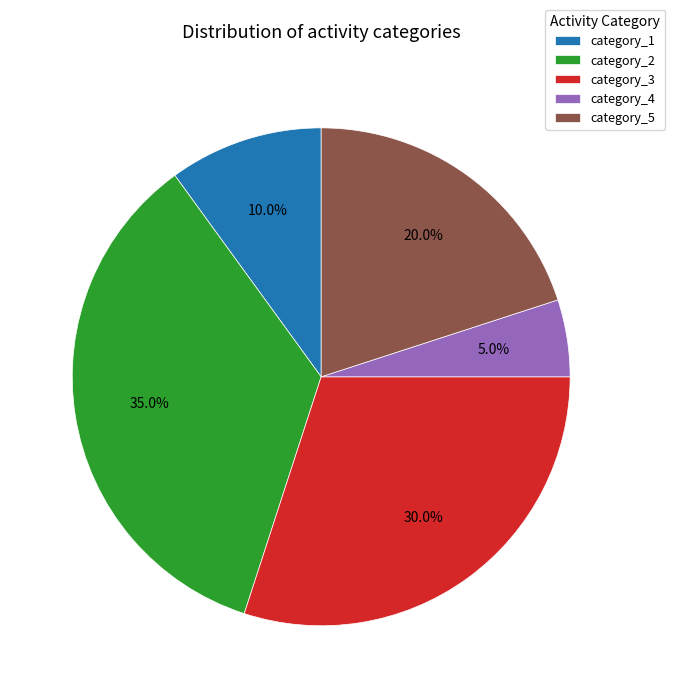

What is the total percentage of category_4 and category_2?

40.0%